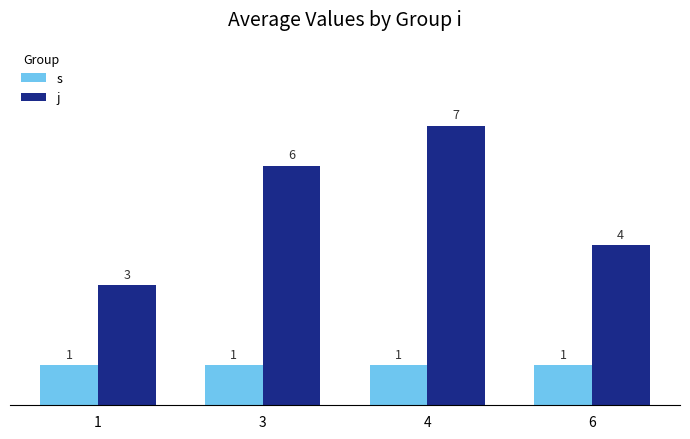

At 1, list the series in order from largest to smallest.

j, s